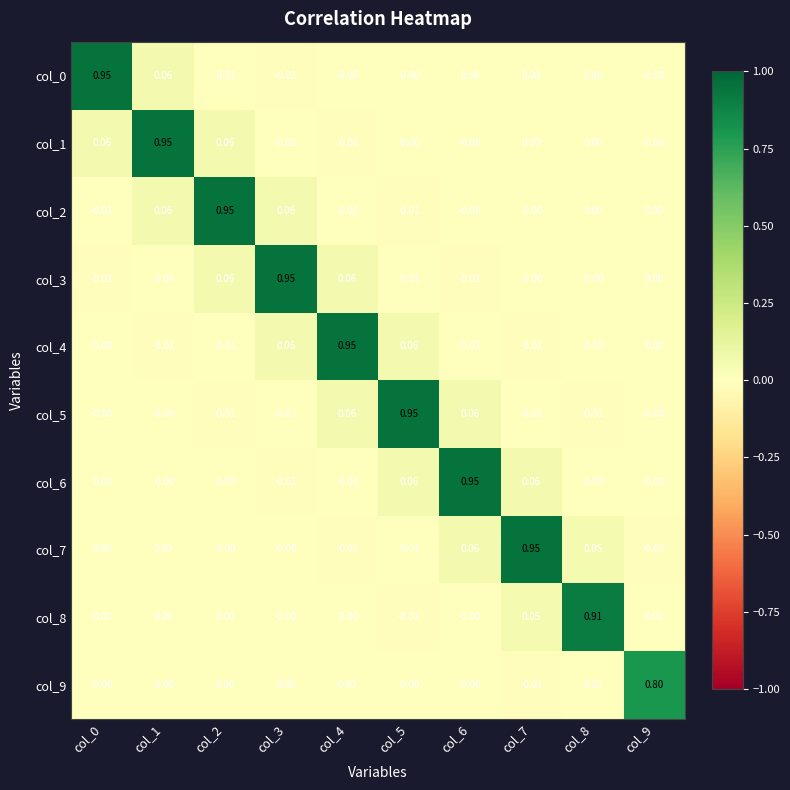

What is the total value across all series at col_6?

1.1